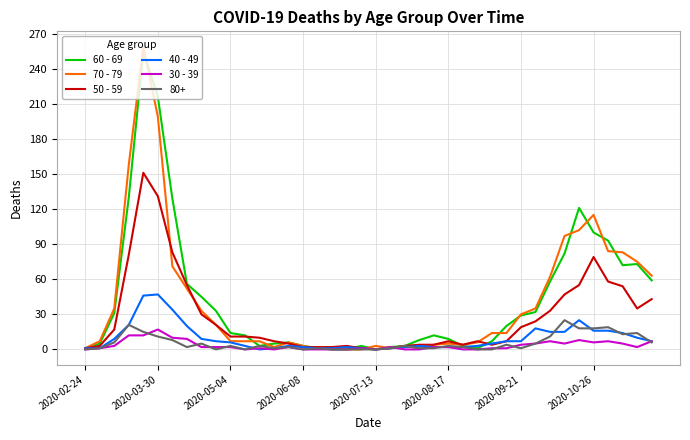

What is the maximum value shown in the chart?

259